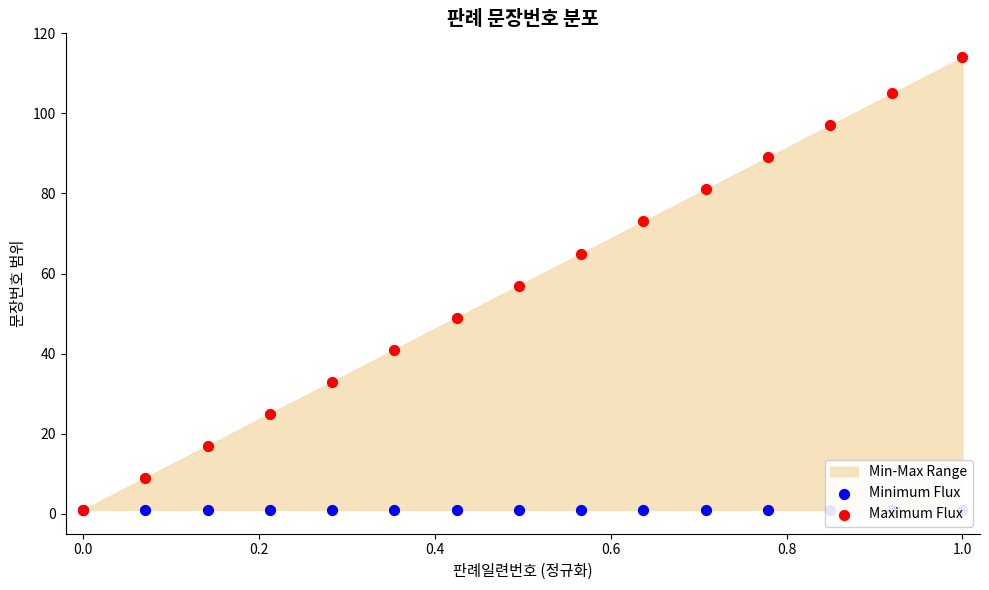

At how many categories does at least one series exceed 101?

2